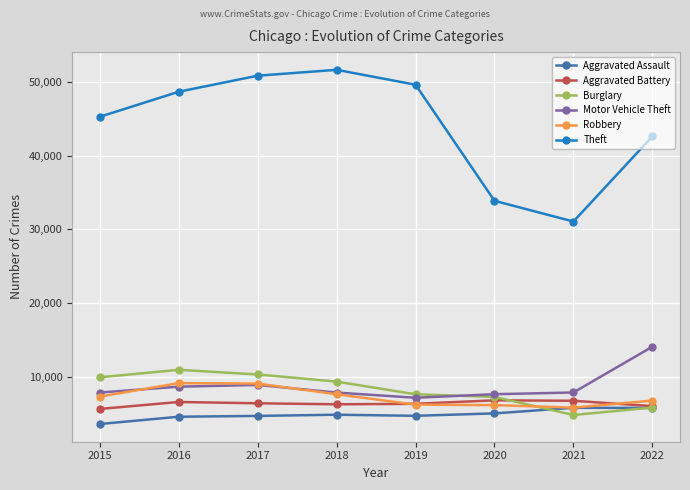

How many interior local peaks does the Theft series have?

1